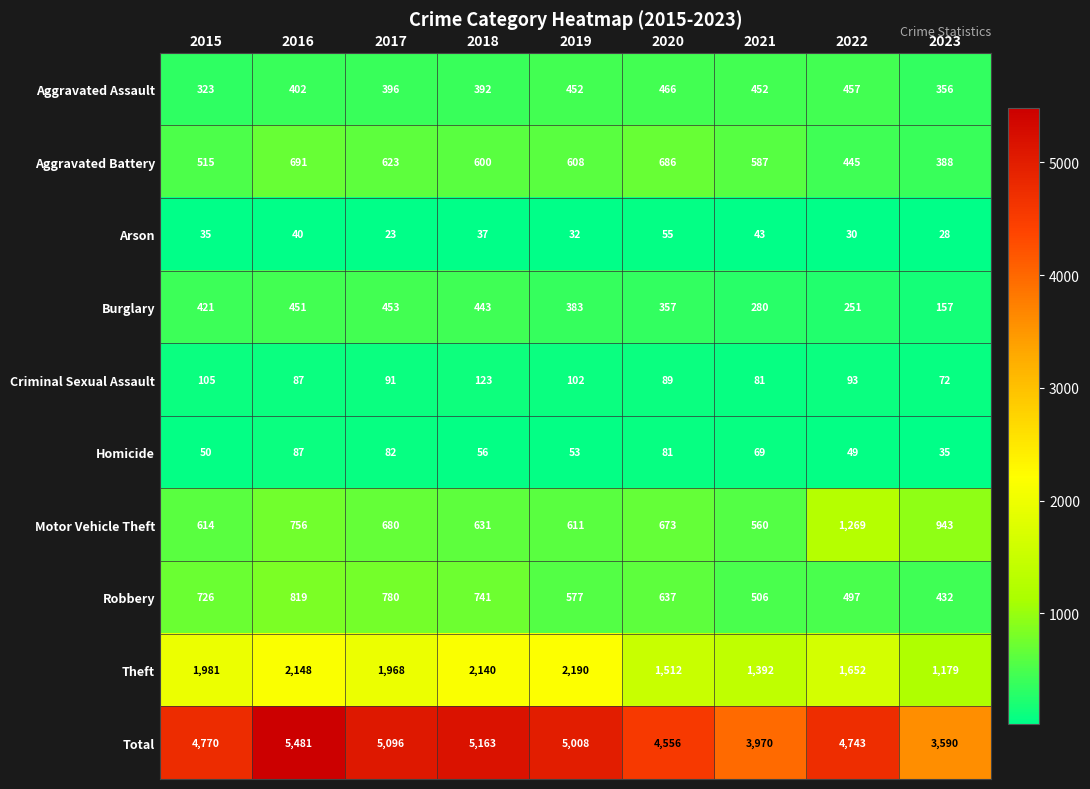

At which label is Theft closest to 1684?

2022